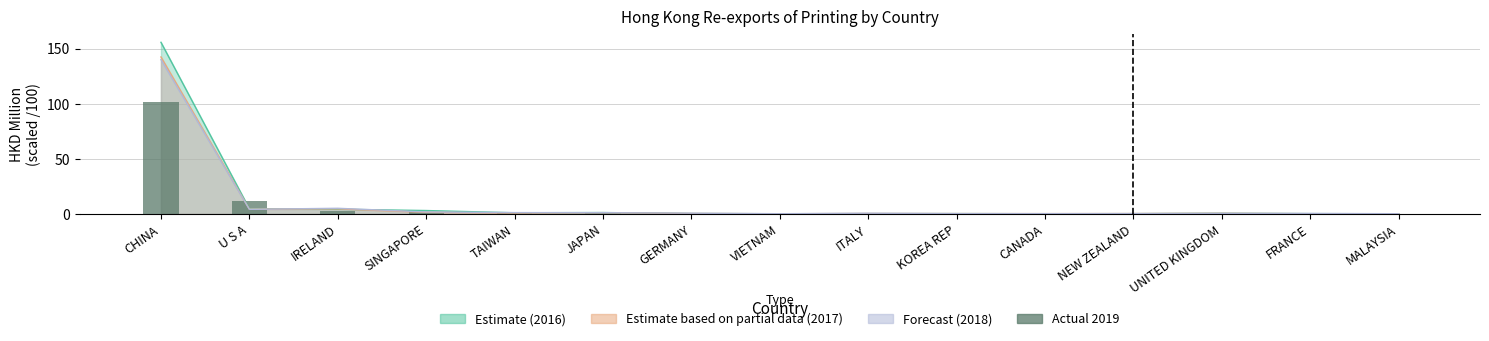

Reading right to left, extract all data points from this chart.

MALAYSIA=0.1	FRANCE=0.1	UNITED KINGDOM=0.1	NEW ZEALAND=0.2	CANADA=0.2	KOREA REP=0.3	ITALY=0.3	VIETNAM=0.3	GERMANY=0.4	JAPAN=0.8	TAIWAN=0.9	SINGAPORE=1.4	IRELAND=2.6	U S A=11.6	CHINA=101.4